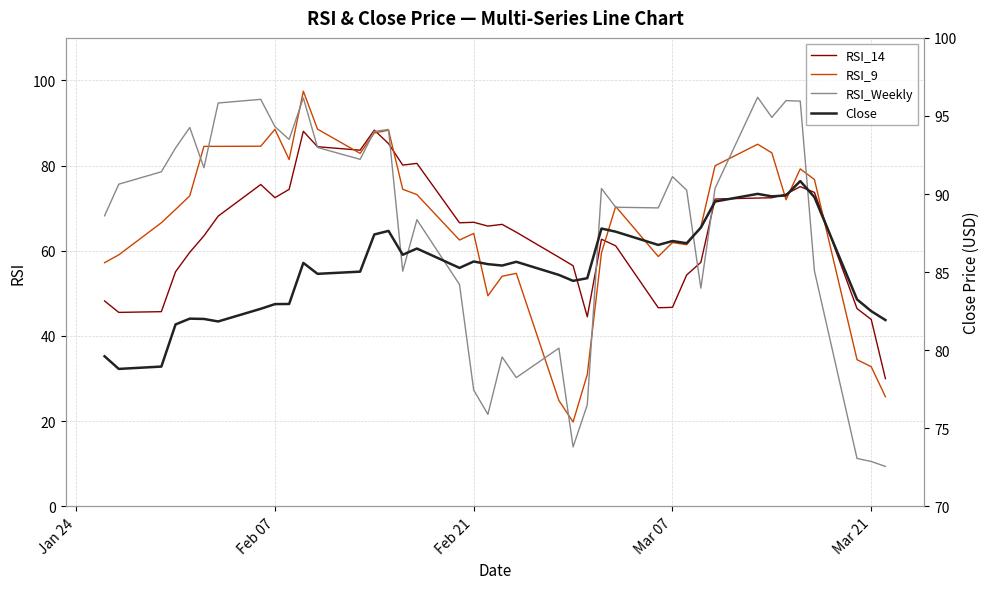

What is the value of the RSI_9 point at the 37th from the left?

76.8